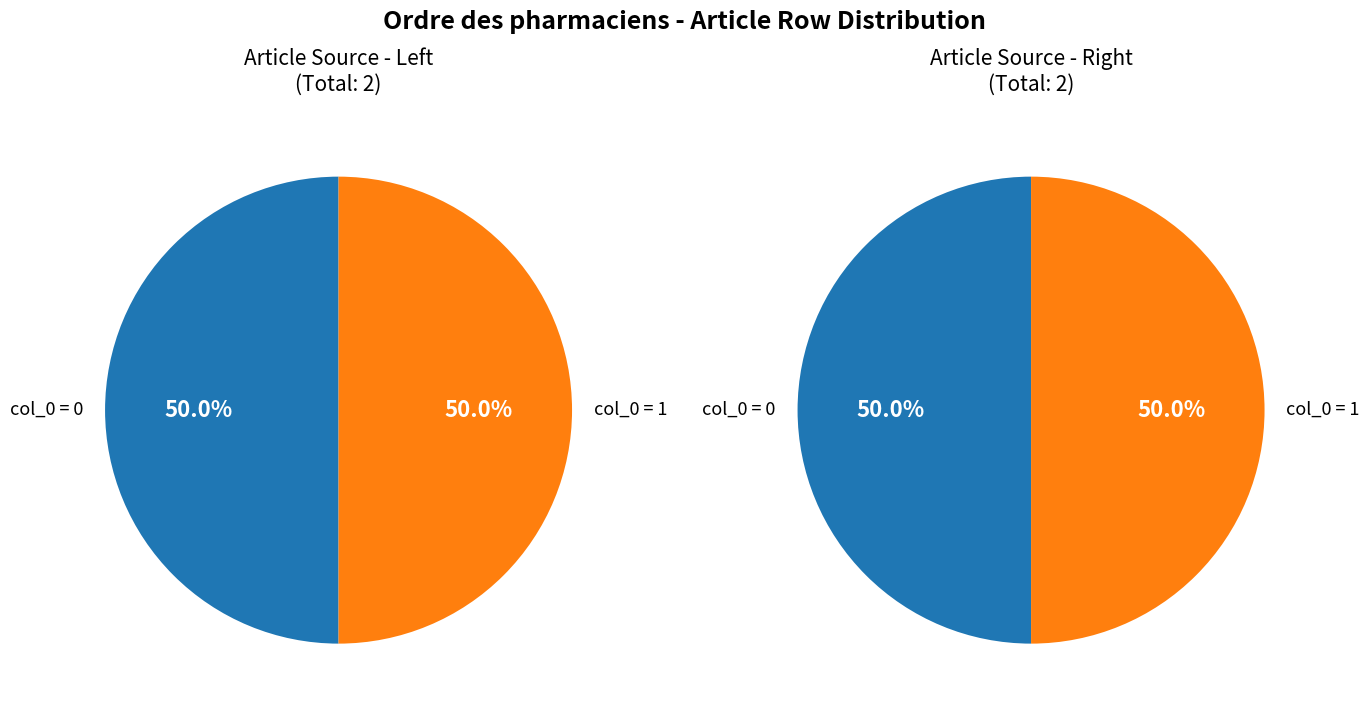

How many slices are in this pie chart?

2